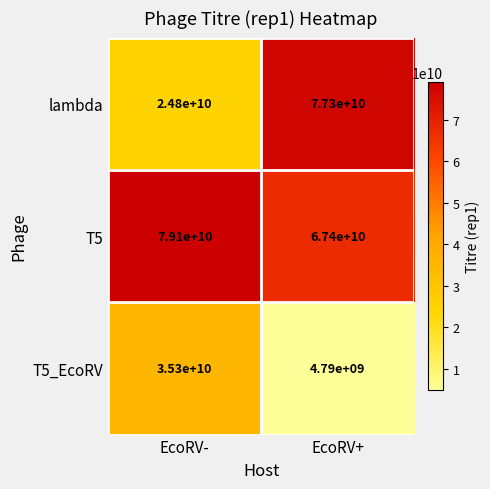

Where is lambda nearest to the value 51050000000?

EcoRV-